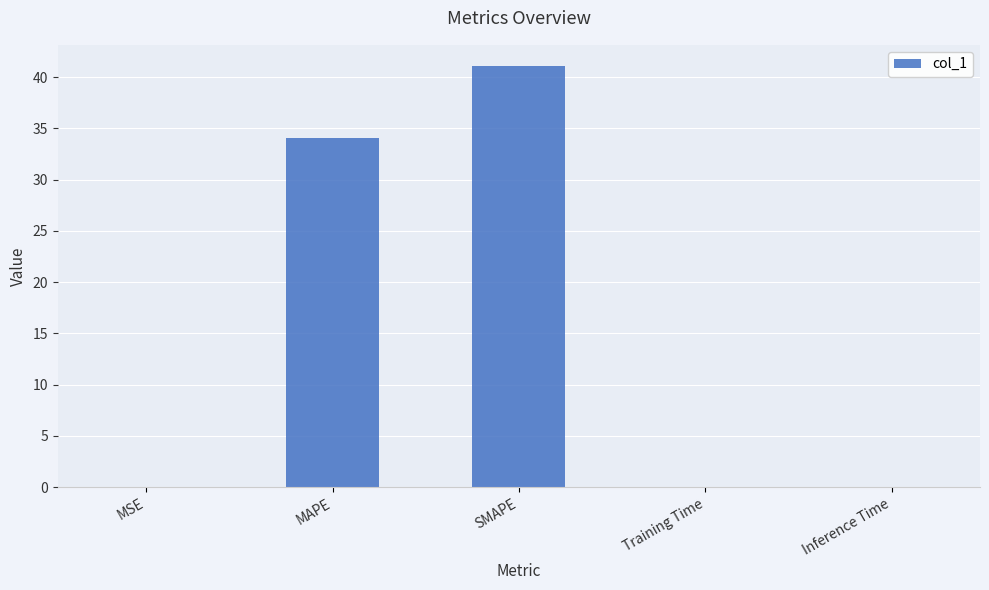

How many categories are shown in the chart?

5